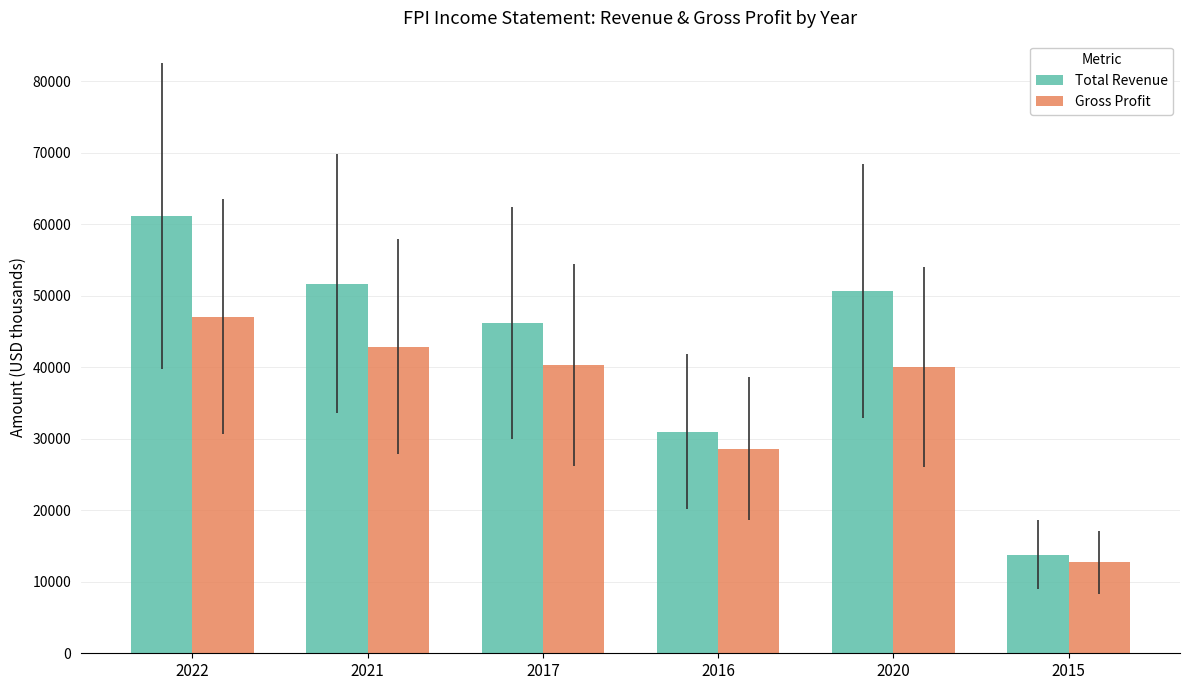

At 2015, list the series in order from largest to smallest.

Total Revenue, Gross Profit